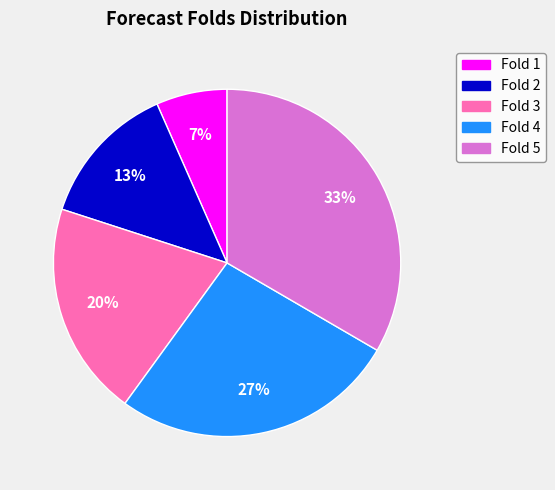

To the nearest percent, what is the average slice percentage?

20%